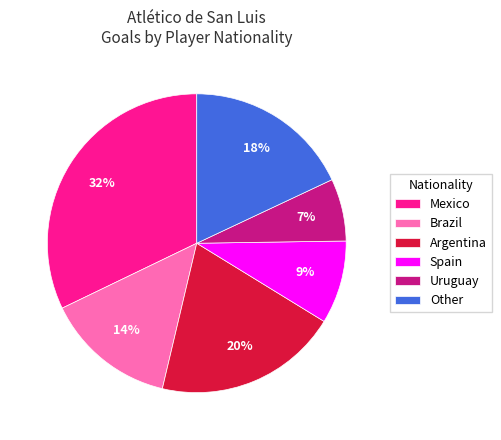

Which category has the biggest portion of the pie?

Mexico